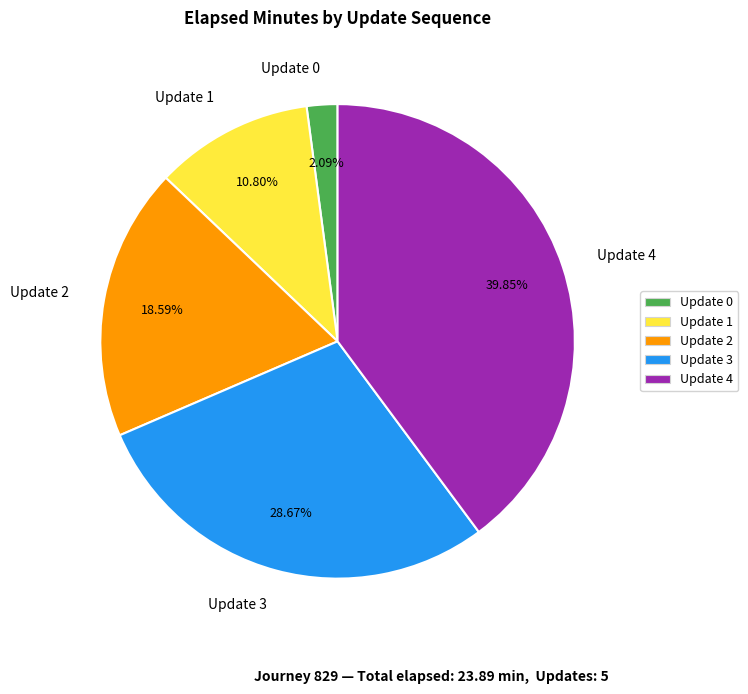

Is there any slice that represents more than half of the pie?

No